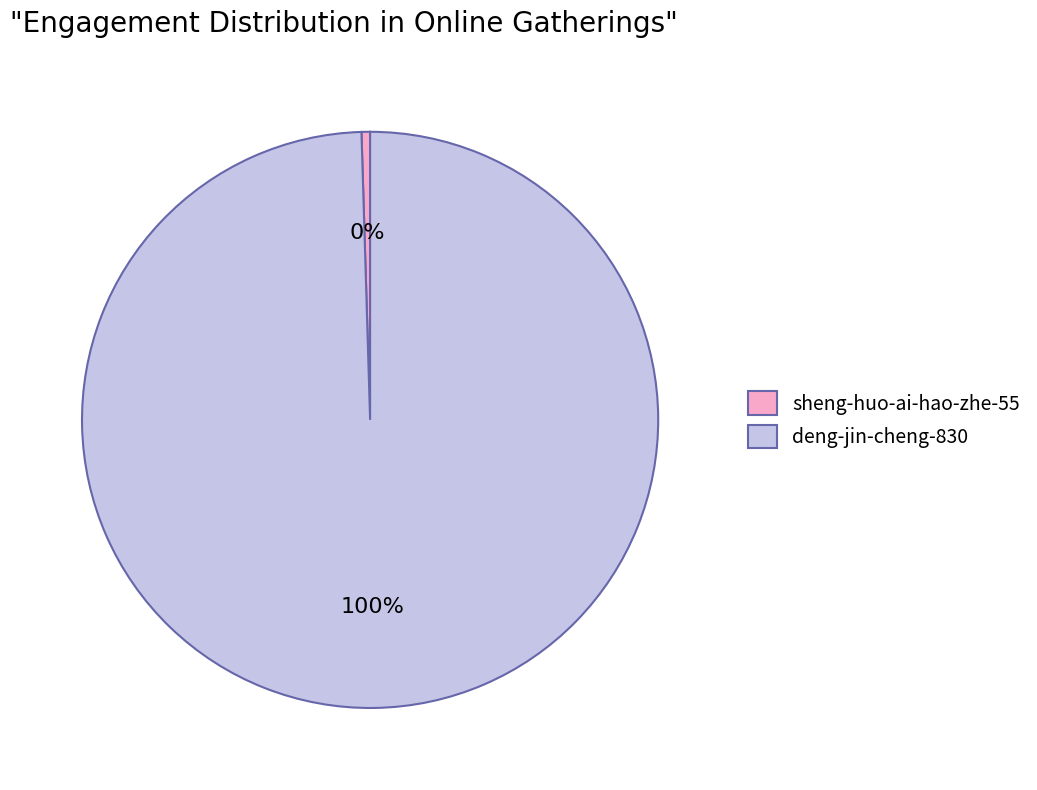

Does sheng-huo-ai-hao-zhe-55 account for over 50% of the chart?

No